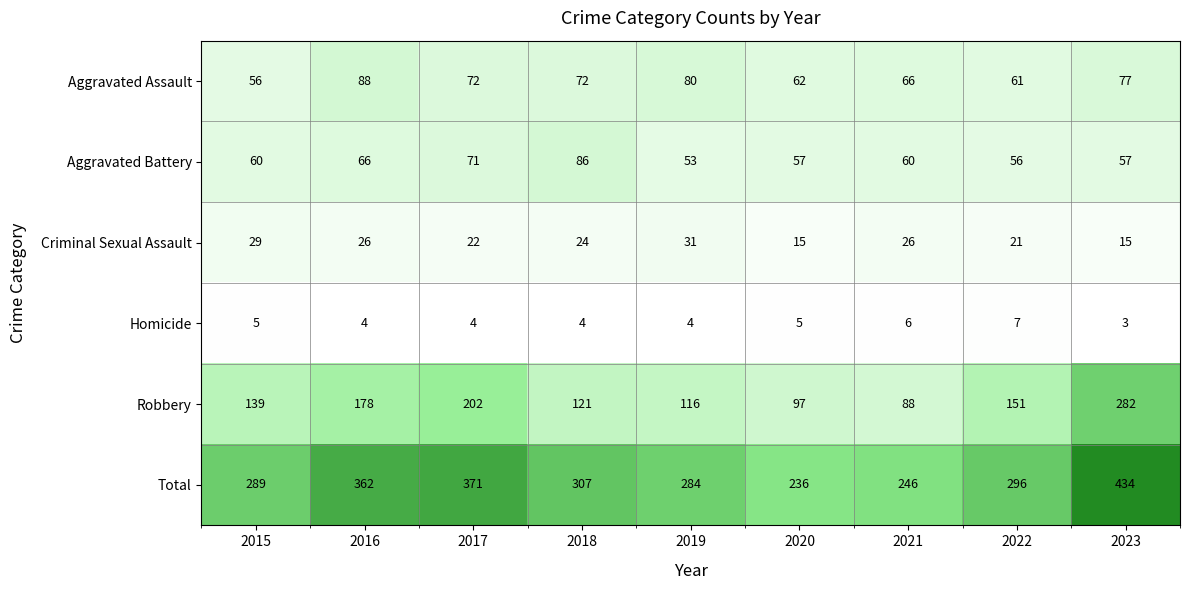

List the series in order of their peak value, highest first.

Total, Robbery, Aggravated Assault, Aggravated Battery, Criminal Sexual Assault, Homicide